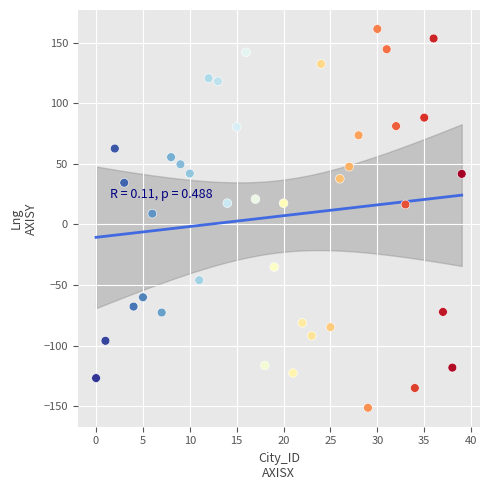

What is the range of Y values (max minus min)?

312.6